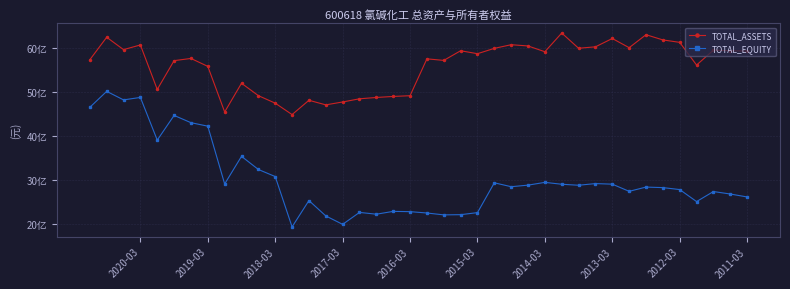

What are all the series names shown in the legend?

TOTAL_ASSETS, TOTAL_EQUITY